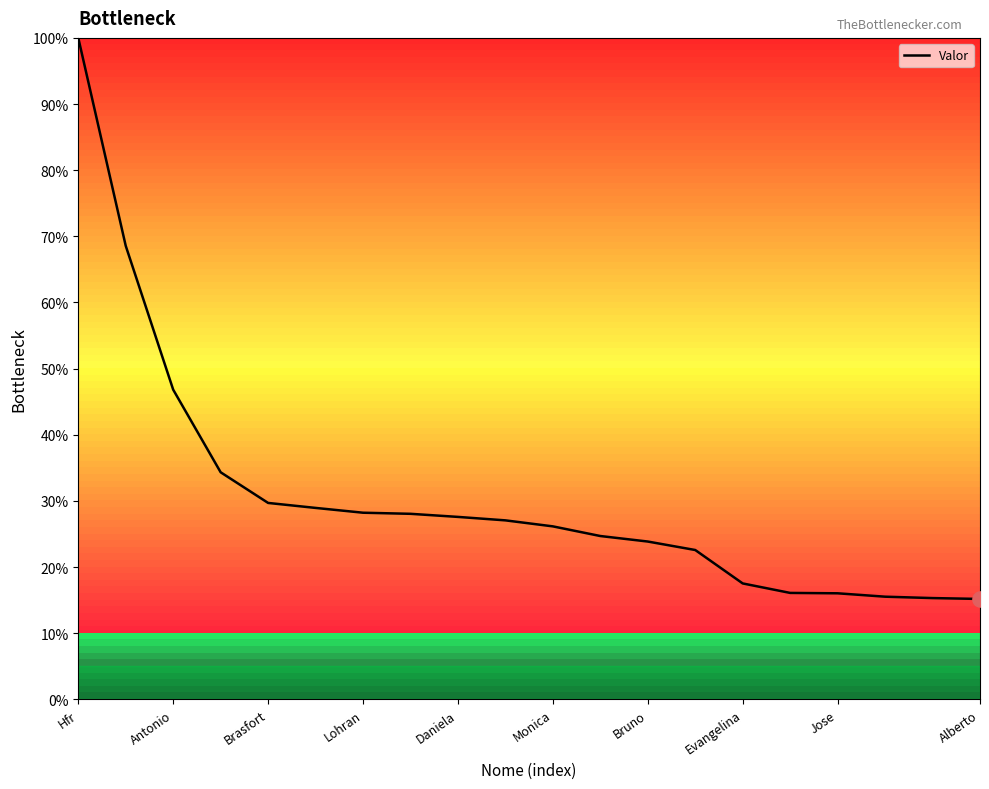

What is the smallest value displayed?

15.2